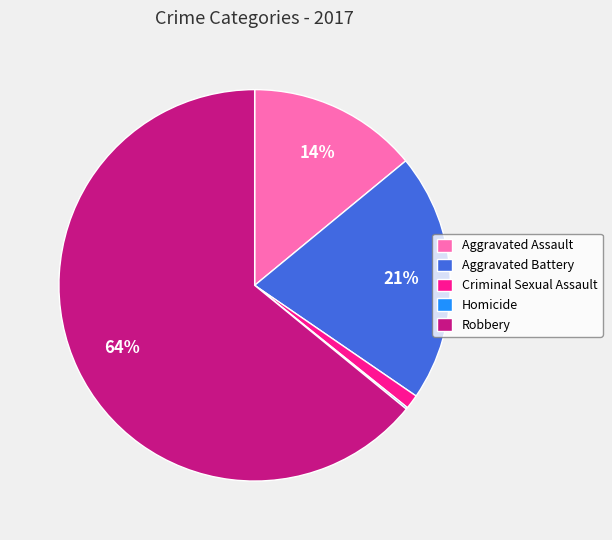

Which slice is the largest?

Robbery